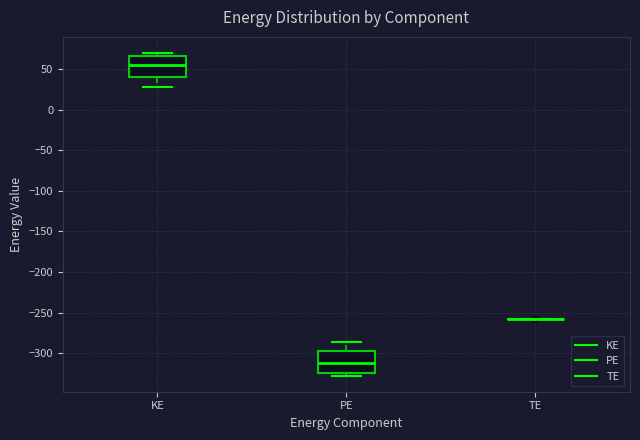

Where is the lower edge of the box for KE on the y-axis? The values are not printed on the chart, so give them approximately, as read against the axis.

40